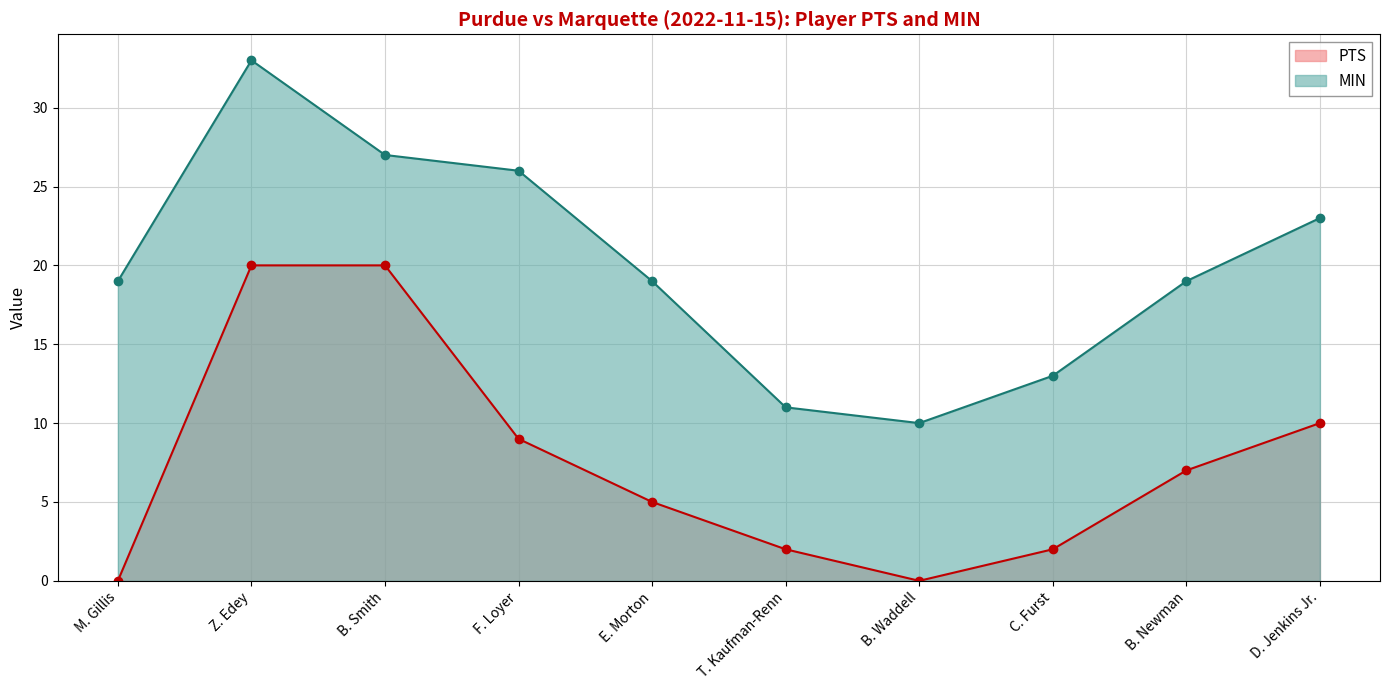

Which label corresponds to the largest value in the chart?

Z. Edey